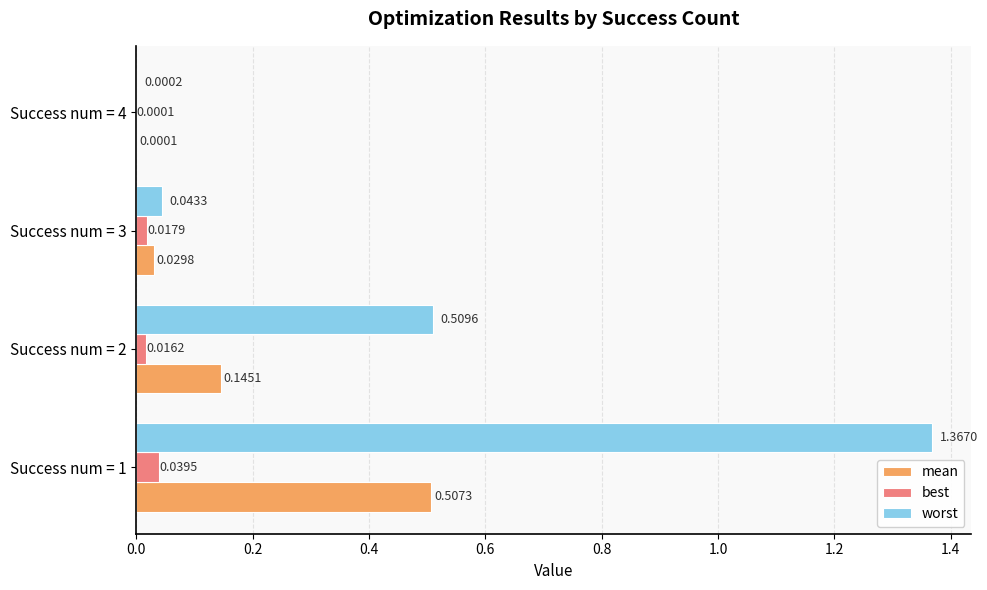

Which series has the largest total across all categories?

worst